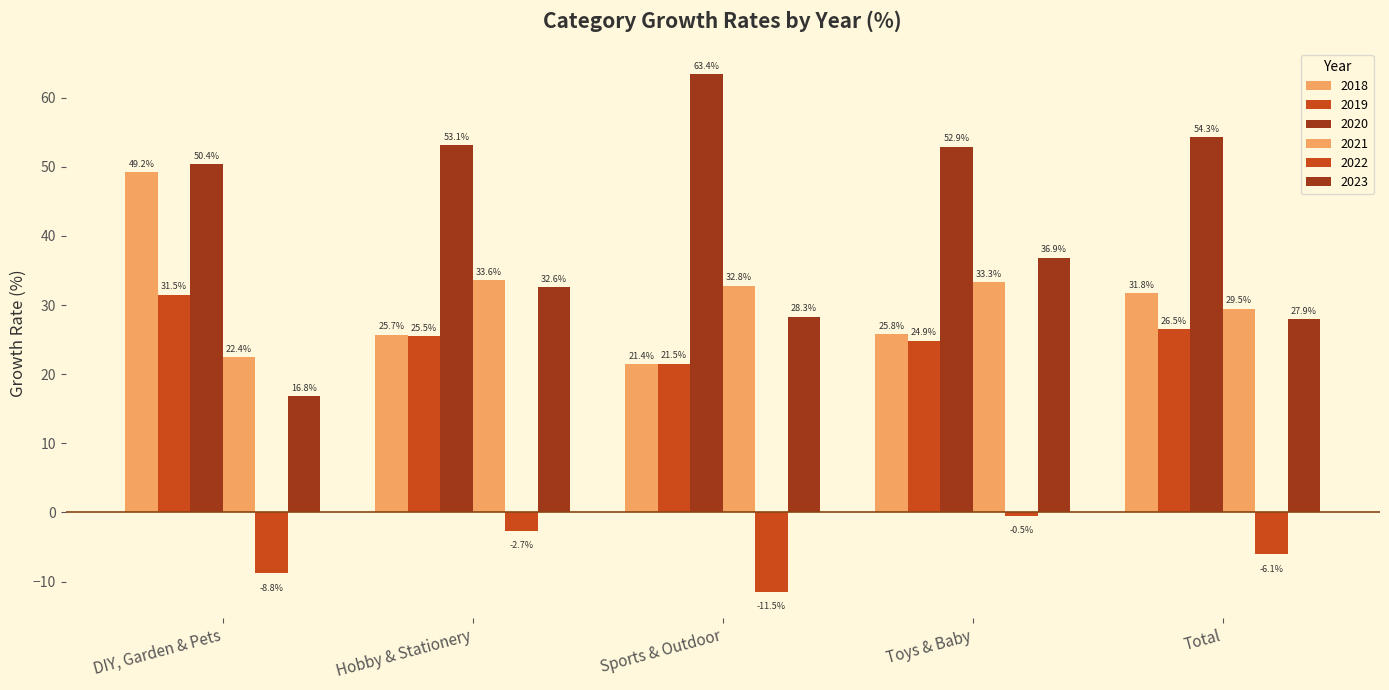

What is the smallest value displayed?

-11.5